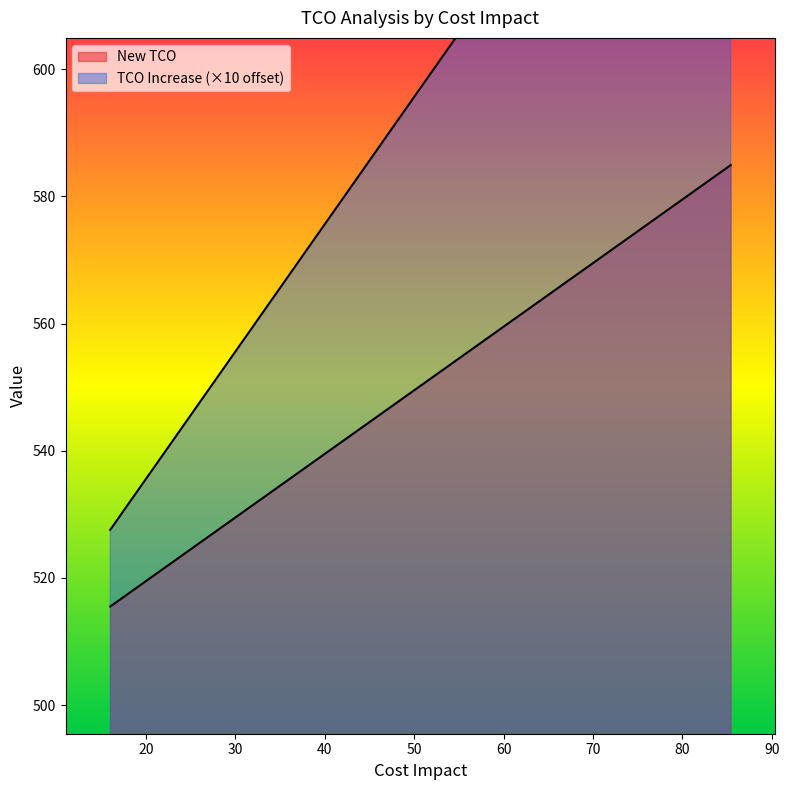

Reading left to right, transcribe all the data shown in this chart.

TCO Increase: 16.0134=515.5	42.70240000000001=542.2	64.0536=563.6	85.40480000000002=584.9
New TCO: 16.0134=527.6	42.70240000000001=581.0	64.0536=623.7	85.40480000000002=666.5